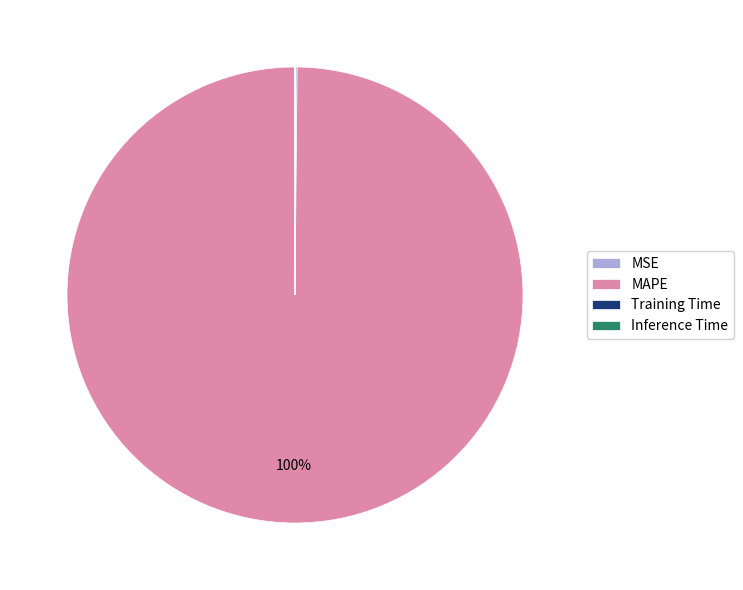

Is MAPE the majority of the pie?

Yes